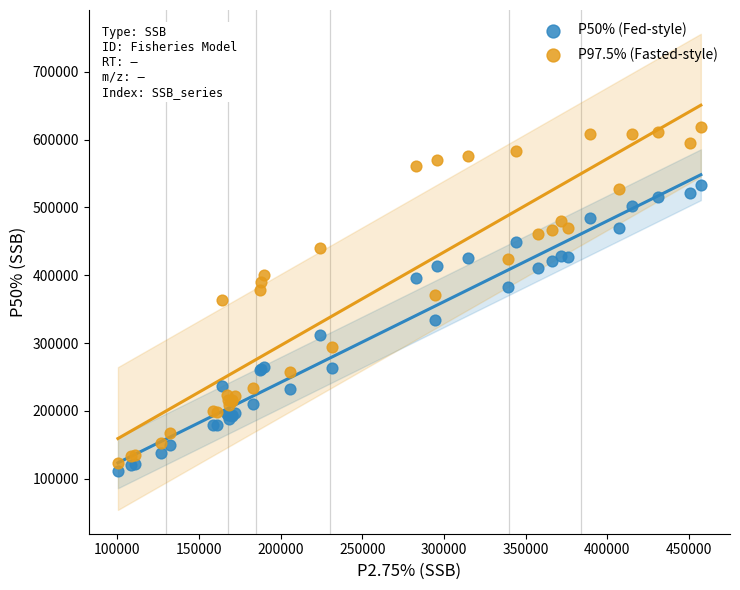

Which series has the largest Y range (max minus min)?

P97.5% (Fasted-style)